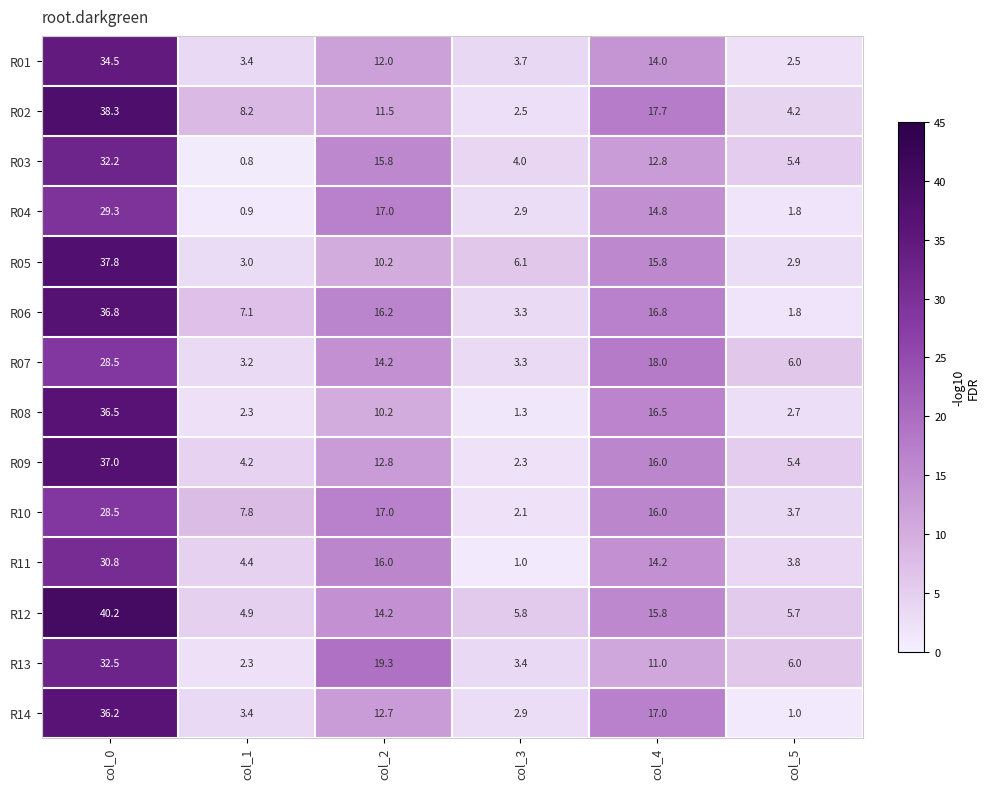

At which category does the chart reach its peak across all series?

col_0